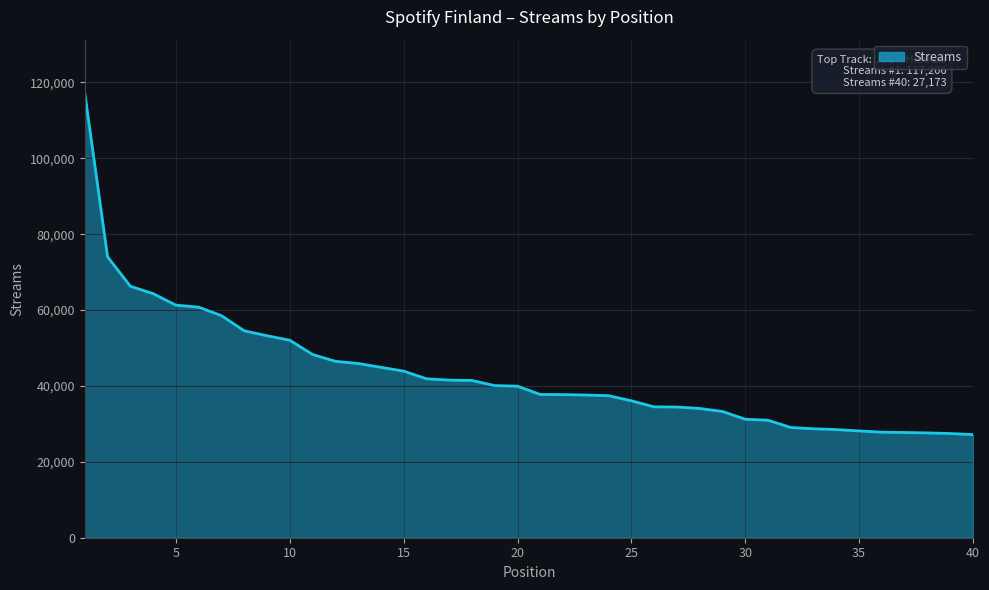

What is the minimum value shown in the chart?

27173